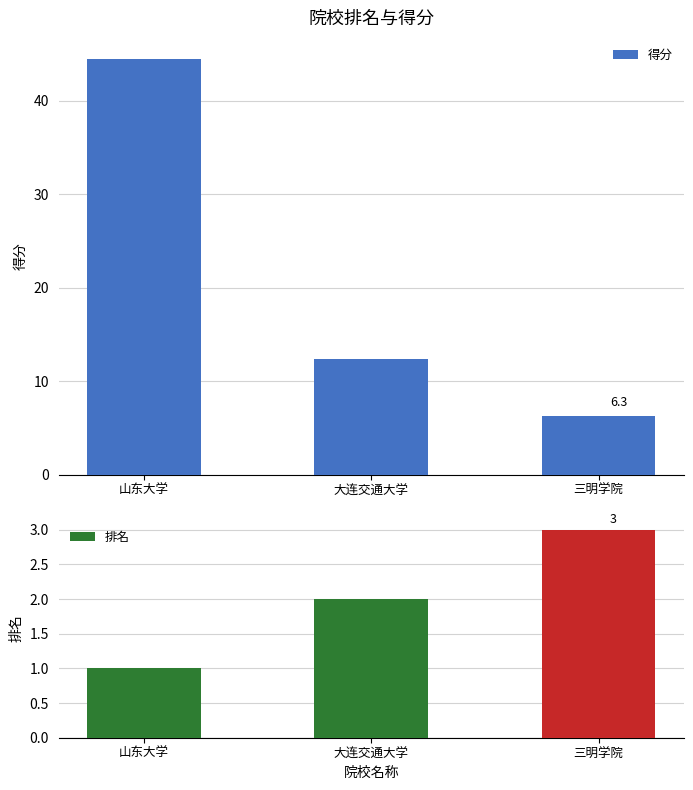

What is the label of the 2nd bar from the left?

大连交通大学